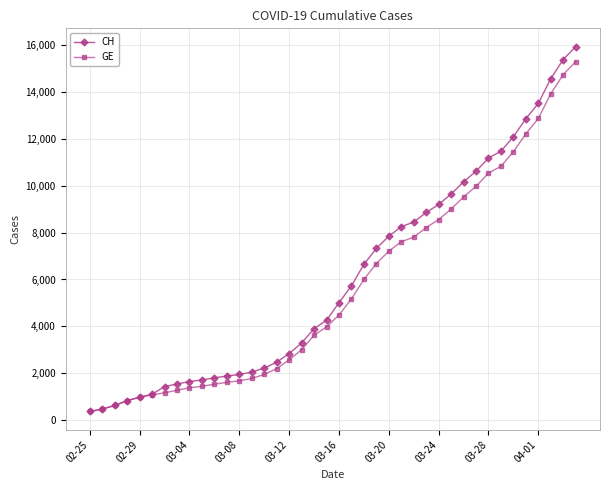

What is the value of the GE point at the 34th from the left?

10825